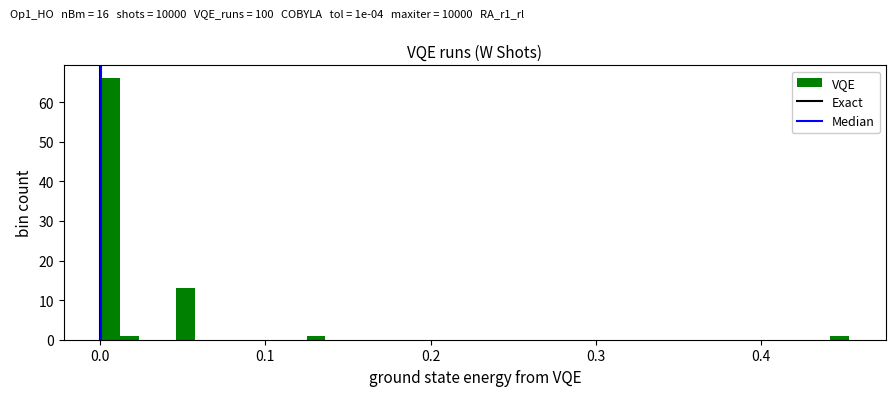

Read against the x-axis, roughly where is the centre of the tallest bar?

0.01